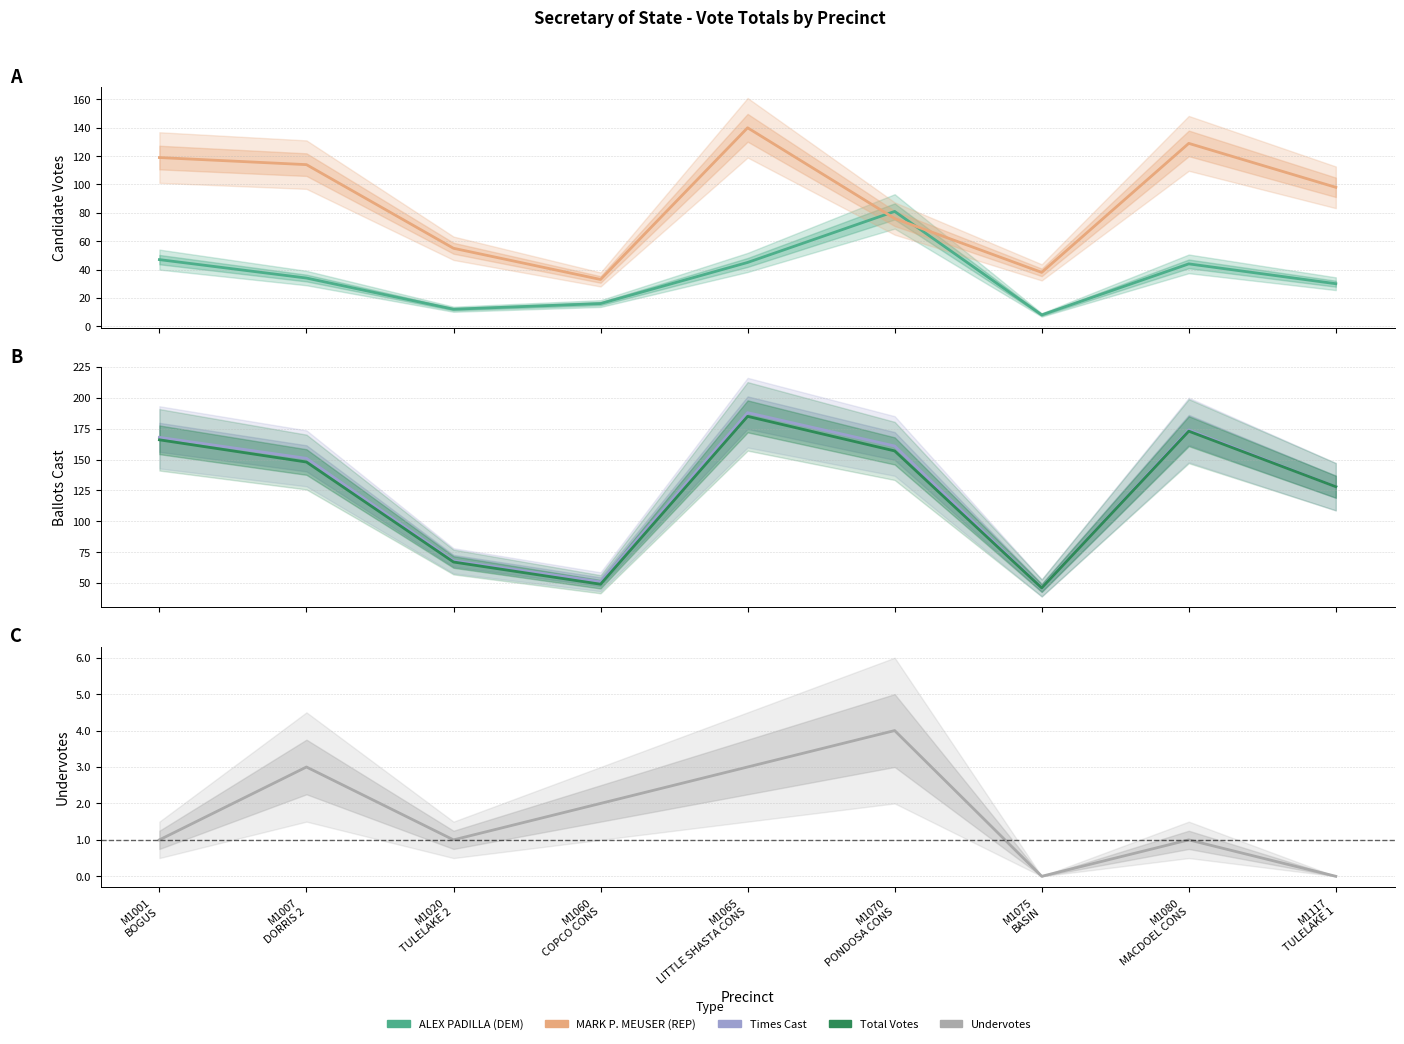

Reading left to right, what are all the values shown in this chart?

ALEX PADILLA (DEM): M1001
BOGUS=47	M1007
DORRIS 2=34	M1020
TULELAKE 2=12	M1060
COPCO CONS=16	M1065
LITTLE SHASTA CONS=45	M1070
PONDOSA CONS=81	M1075
BASIN=8	M1080
MACDOEL CONS=44	M1117
TULELAKE 1=30
MARK P. MEUSER (REP): M1001
BOGUS=119	M1007
DORRIS 2=114	M1020
TULELAKE 2=55	M1060
COPCO CONS=33	M1065
LITTLE SHASTA CONS=140	M1070
PONDOSA CONS=76	M1075
BASIN=38	M1080
MACDOEL CONS=129	M1117
TULELAKE 1=98
Times Cast: M1001
BOGUS=168	M1007
DORRIS 2=151	M1020
TULELAKE 2=68	M1060
COPCO CONS=51	M1065
LITTLE SHASTA CONS=188	M1070
PONDOSA CONS=161	M1075
BASIN=46	M1080
MACDOEL CONS=174	M1117
TULELAKE 1=128
Total Votes: M1001
BOGUS=166	M1007
DORRIS 2=148	M1020
TULELAKE 2=67	M1060
COPCO CONS=49	M1065
LITTLE SHASTA CONS=185	M1070
PONDOSA CONS=157	M1075
BASIN=46	M1080
MACDOEL CONS=173	M1117
TULELAKE 1=128
Undervotes: M1001
BOGUS=1	M1007
DORRIS 2=3	M1020
TULELAKE 2=1	M1060
COPCO CONS=2	M1065
LITTLE SHASTA CONS=3	M1070
PONDOSA CONS=4	M1075
BASIN=0	M1080
MACDOEL CONS=1	M1117
TULELAKE 1=0